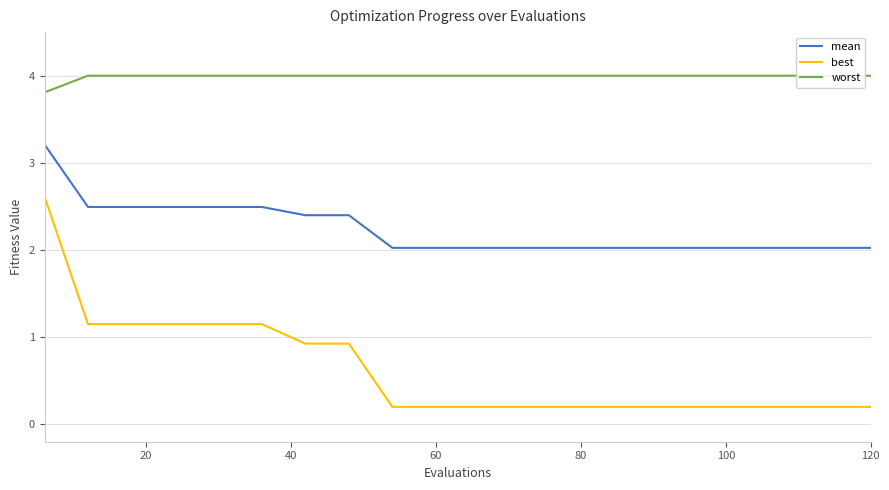

What is the highest value of the best series?

2.6